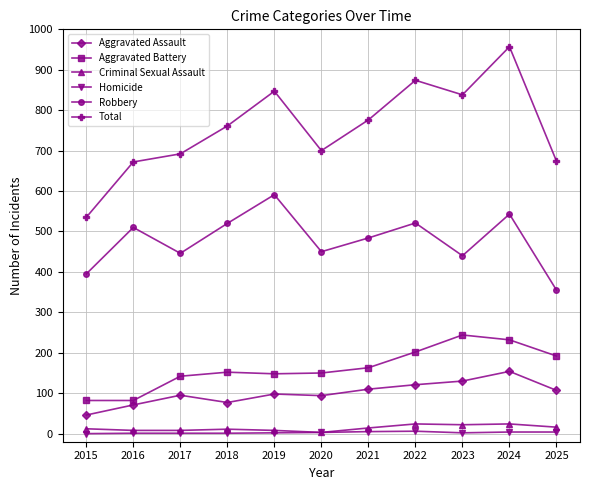

Which series changed the most between 2019 and 2024?

Total